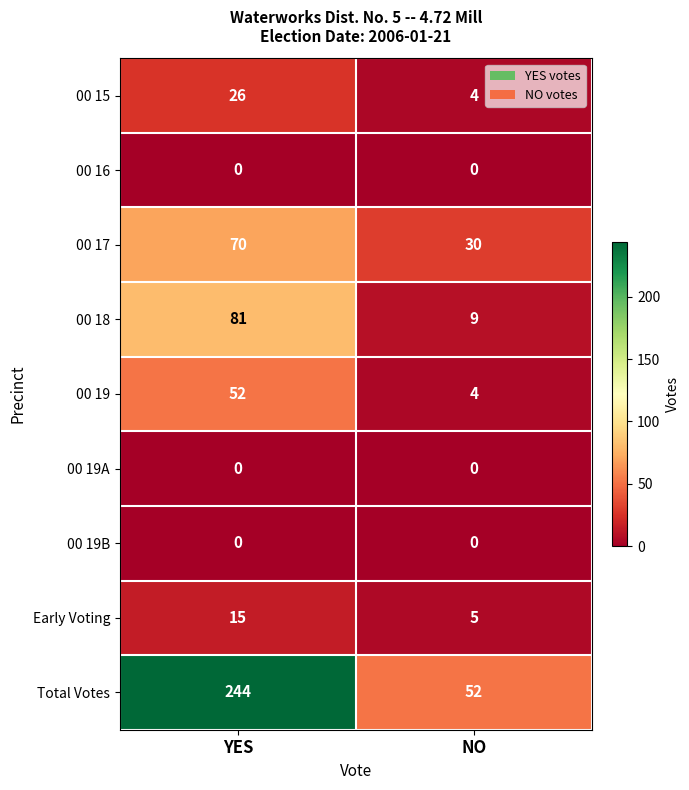

The Total Votes series shows 244 at YES. True or false?

True